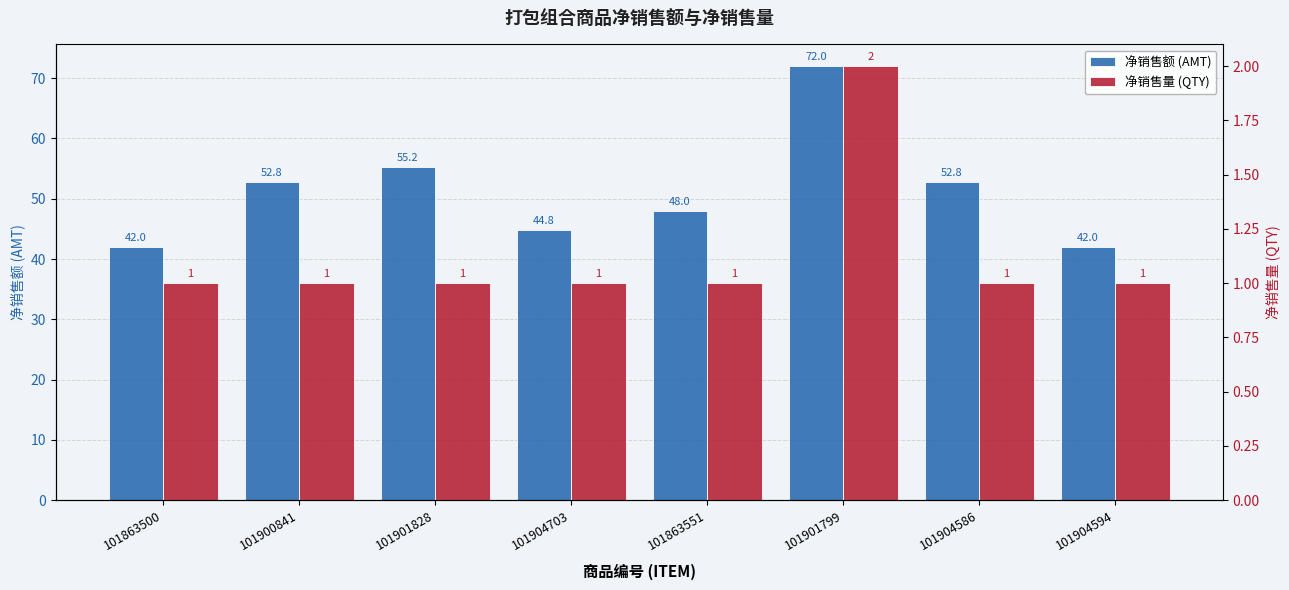

What is the value of the 净销售额 (AMT) bar at the 5th from the left?

48.0